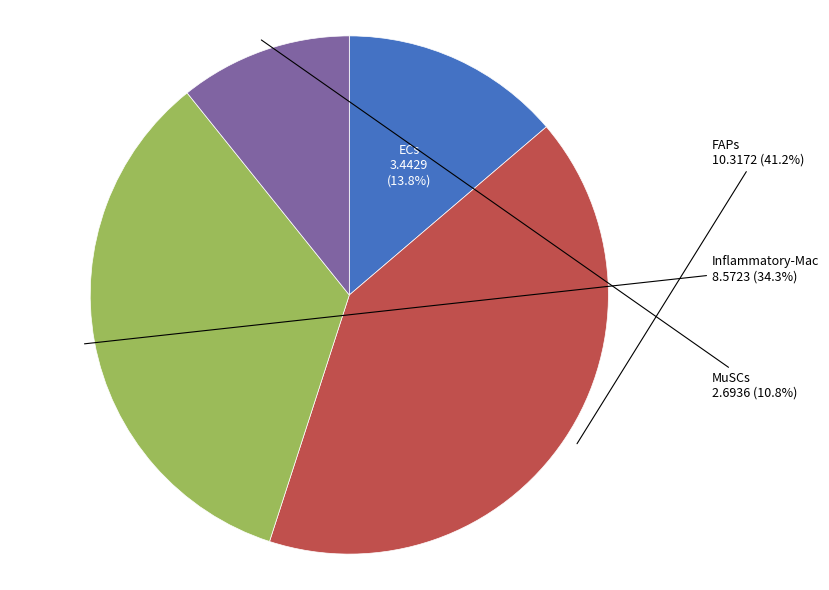

Is there a majority slice in this chart?

No